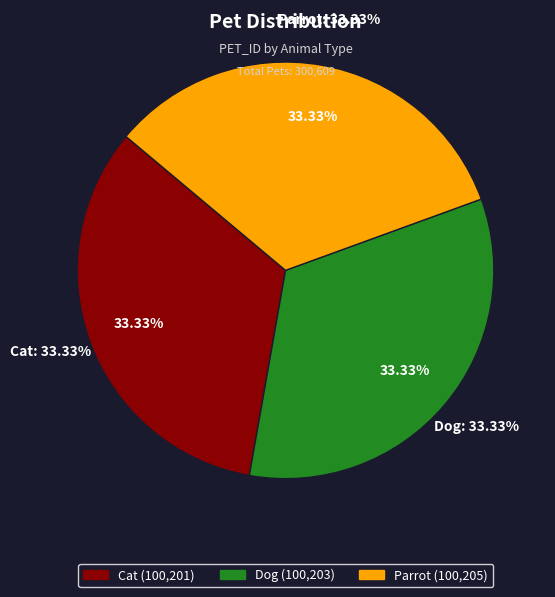

Is there any slice that represents more than half of the pie?

No